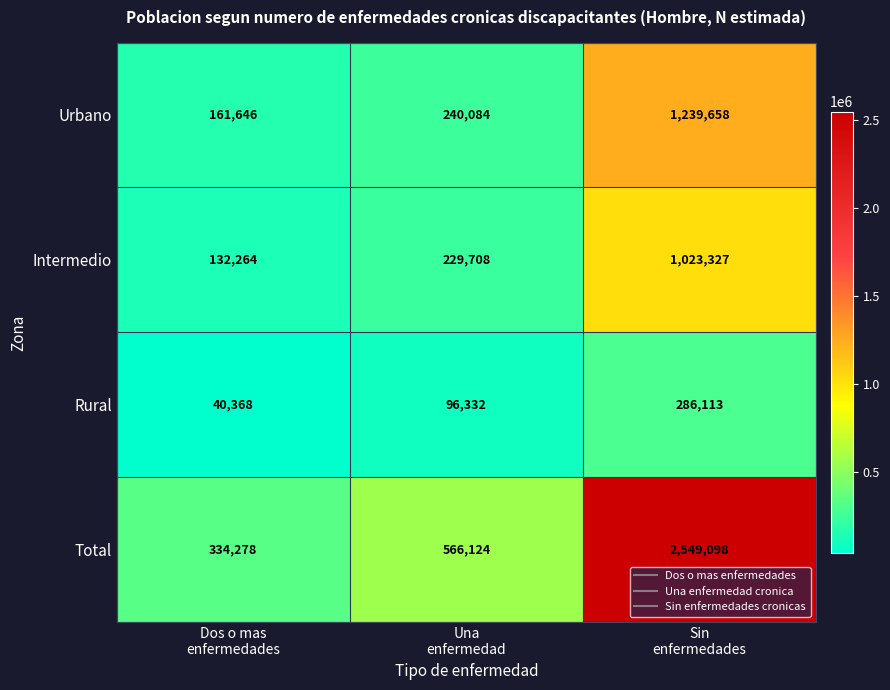

Reading left to right, what are all the values shown in this chart?

Urbano: 161646	240084	1239658
Intermedio: 132264	229708	1023327
Rural: 40368	96332	286113
Total: 334278	566124	2549098